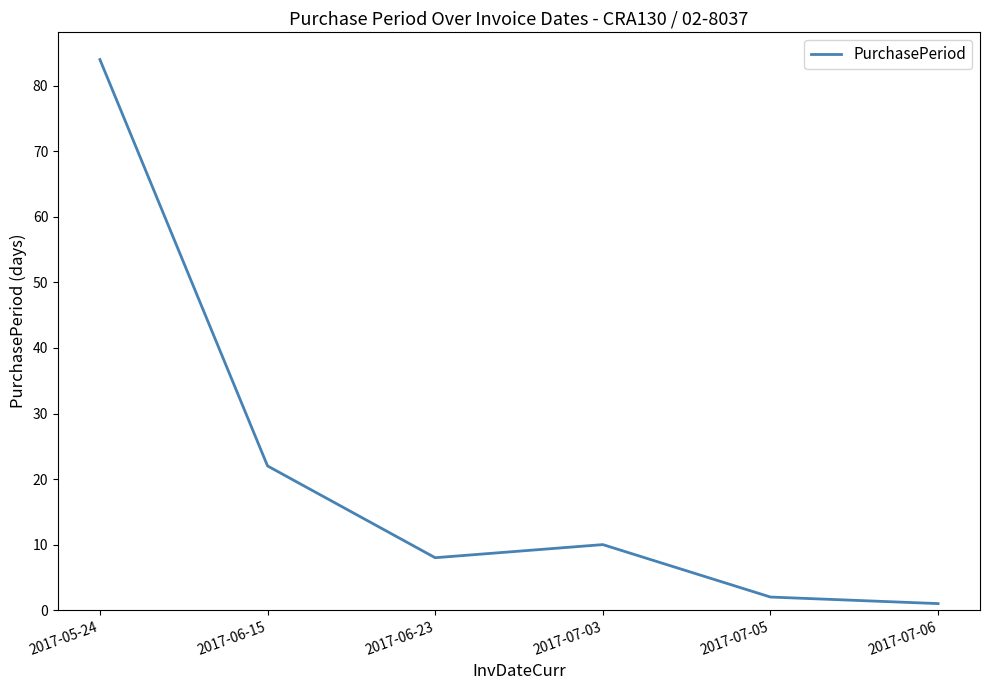

What is the maximum value shown in the chart?

84